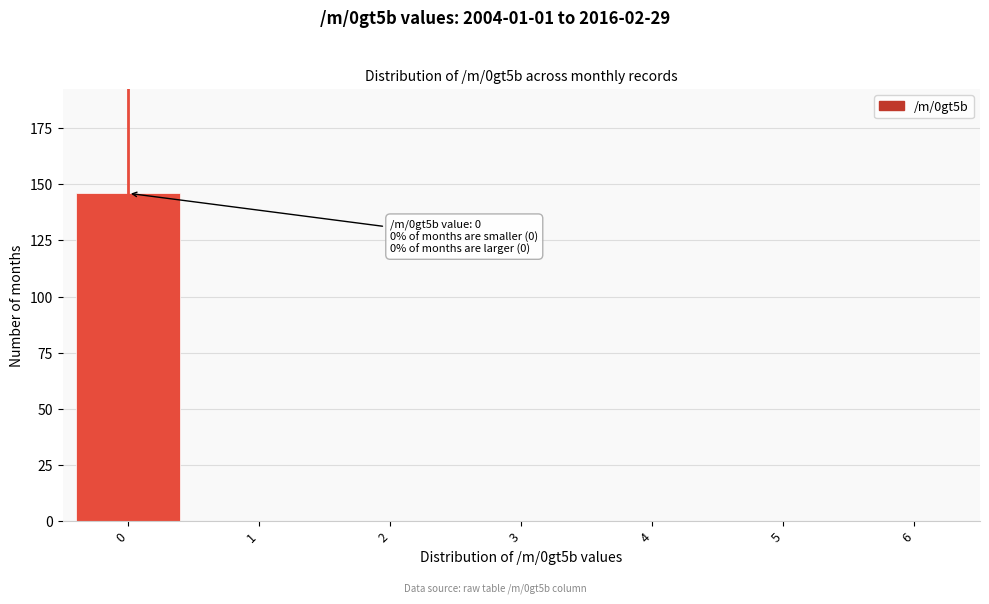

Reading right to left, list all the values displayed in this chart.

6=0	5=0	4=0	3=0	2=0	1=0	0=146